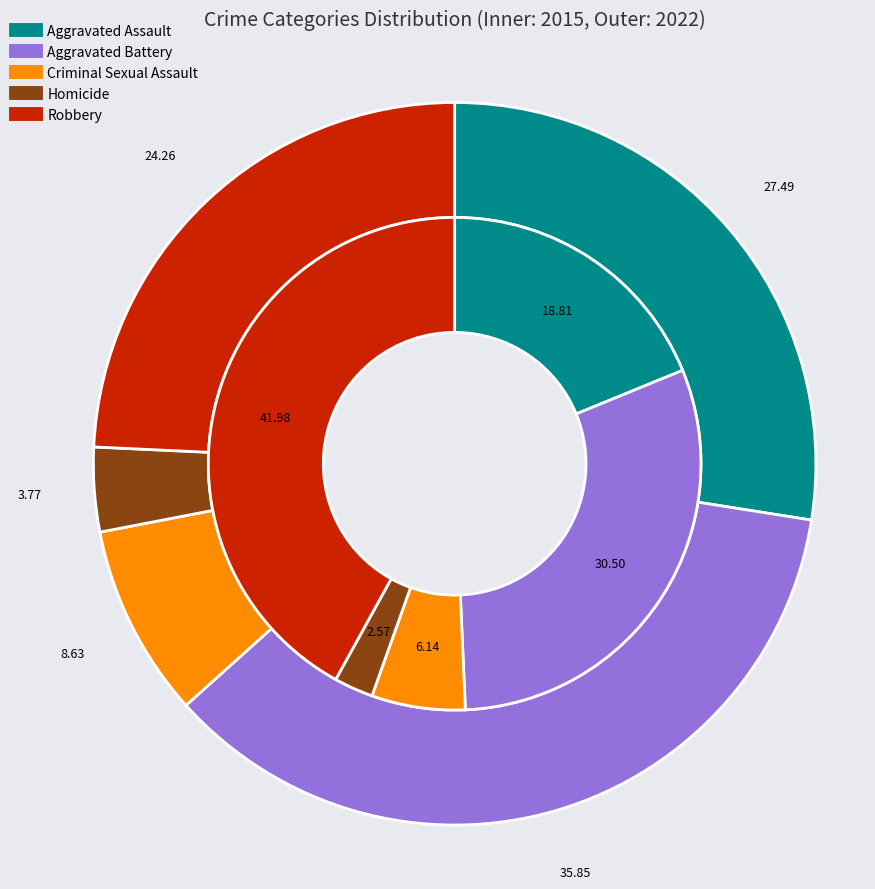

Does any single category account for the majority?

No